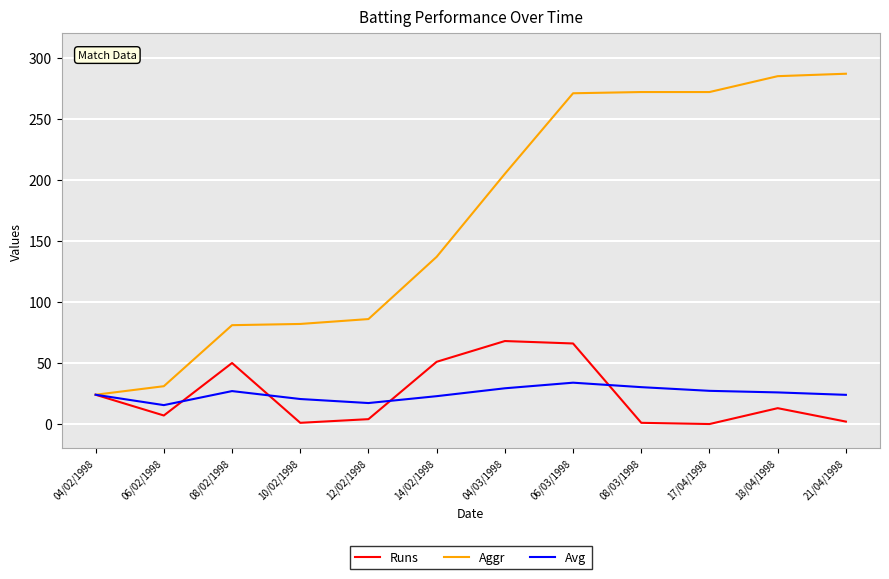

What is the greatest value displayed?

287.0